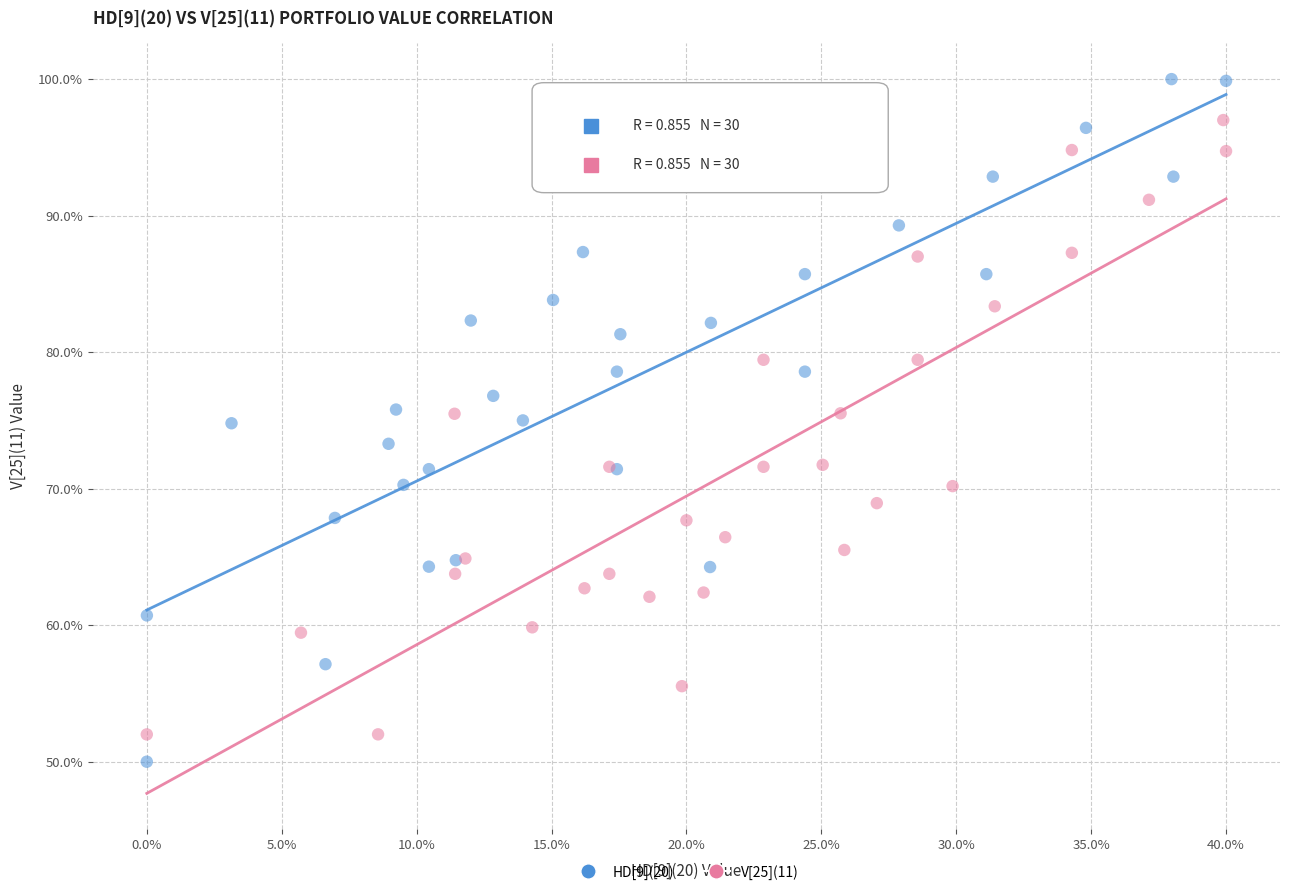

What are all the series names shown in the legend?

HD[9](20), V[25](11)